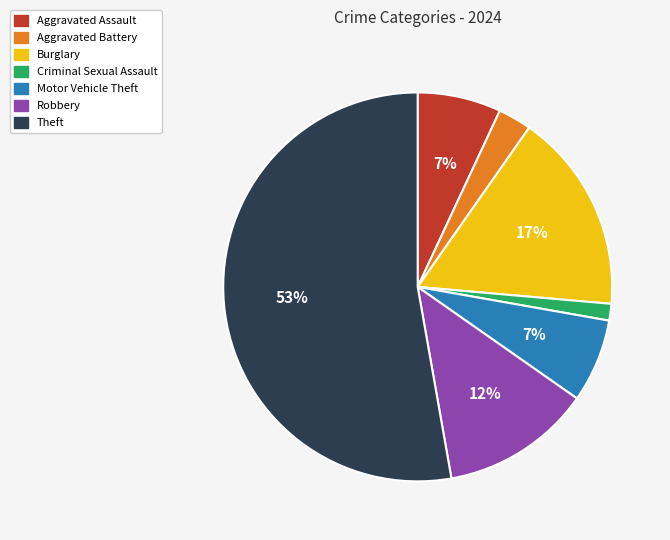

The Theft slice represents 41% of the pie. True or false?

False